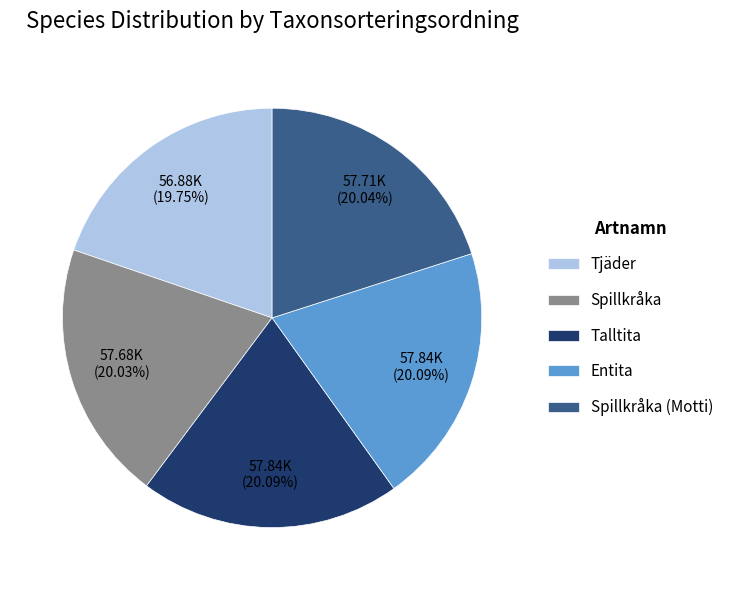

To the nearest percent, what percentage of the pie is Tjäder?

20%